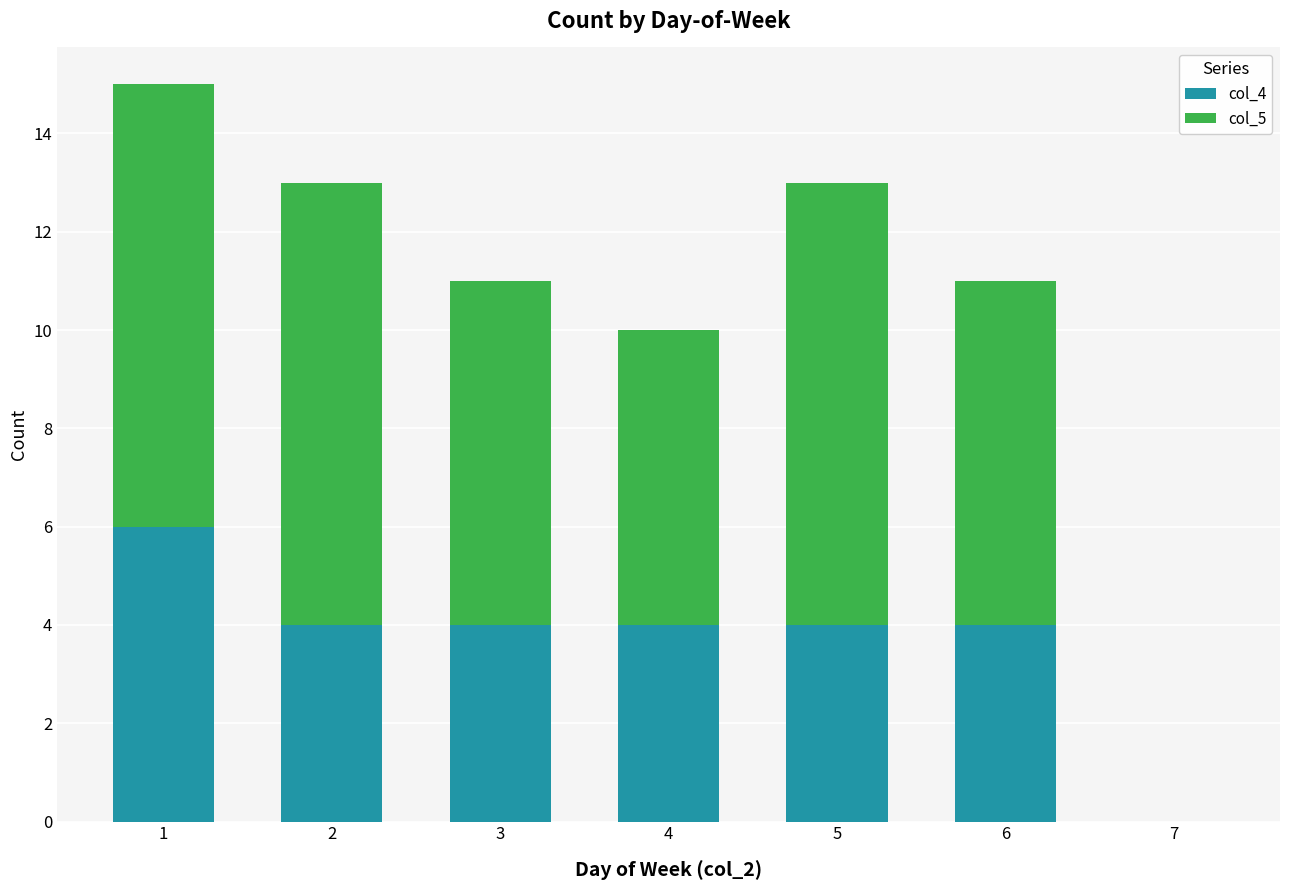

What is the total value across all series at 1?

15